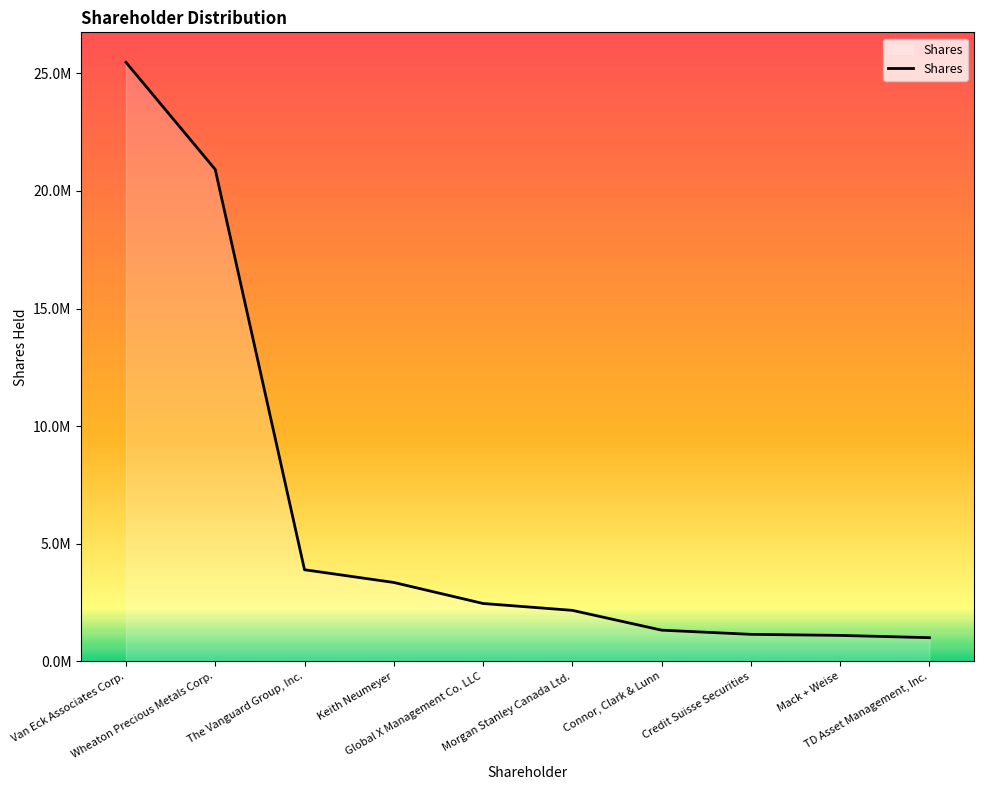

What is the change in value from Morgan Stanley Canada Ltd. to TD Asset Management, Inc.?

-1161933